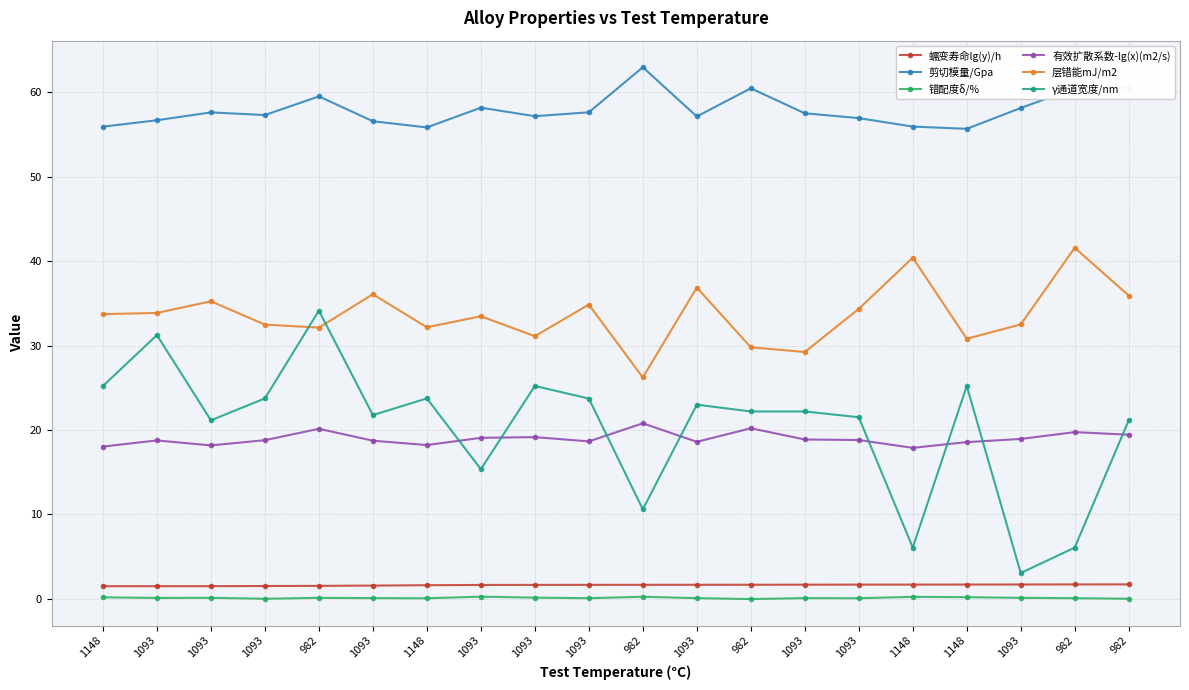

Between 982 and 1093, which is larger?

982